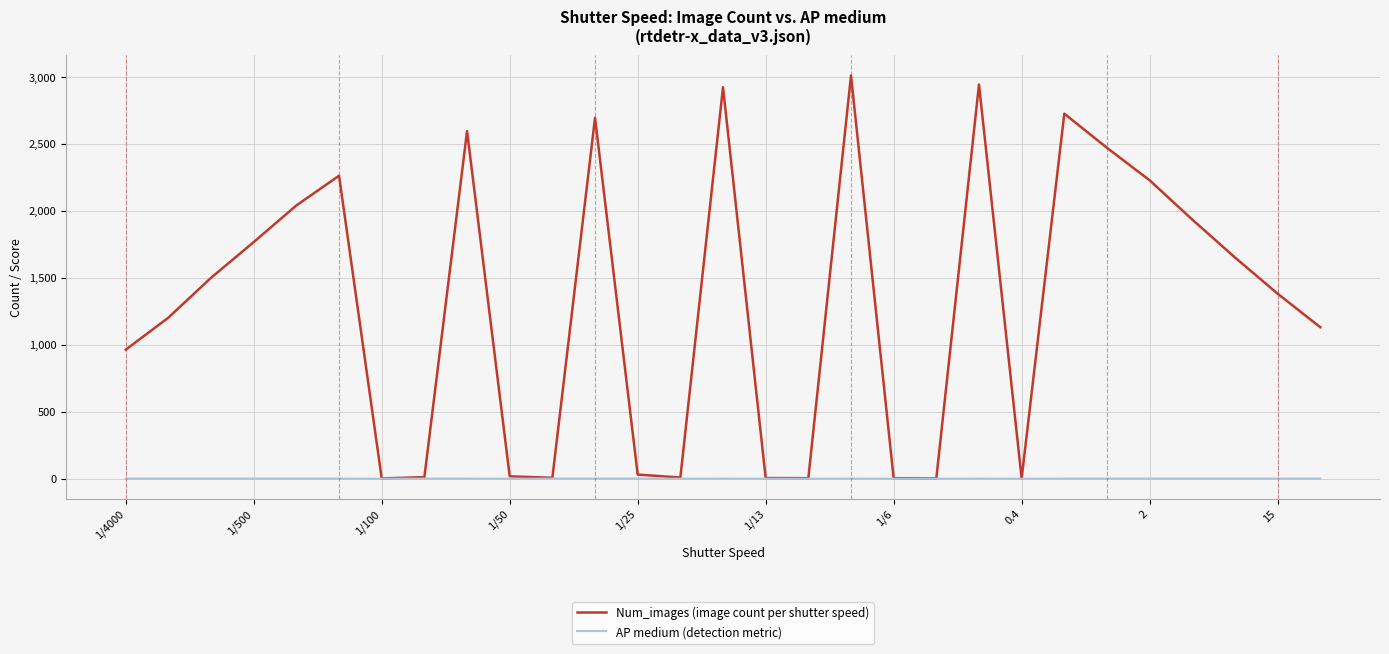

Which series has the largest total across all categories?

Num_images (image count per shutter speed)